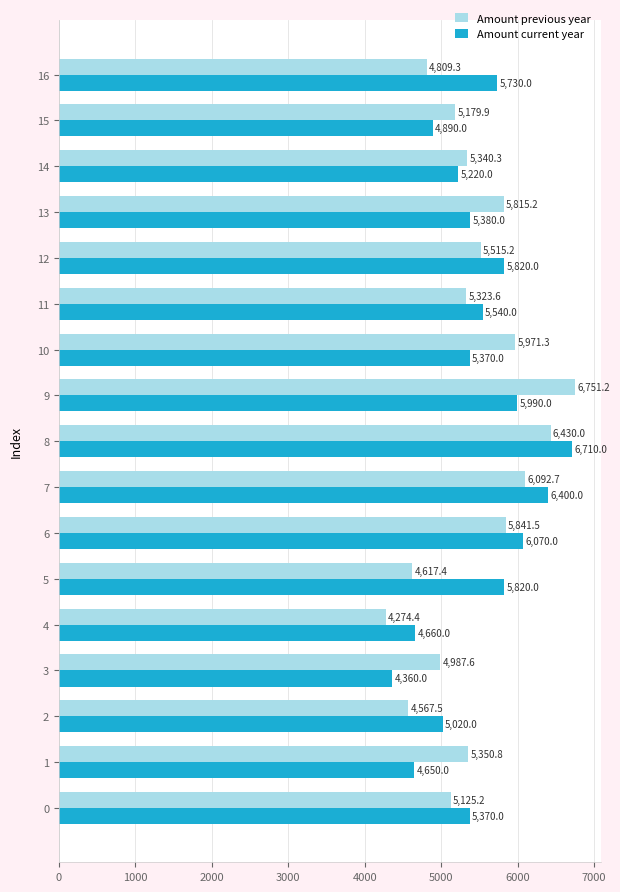

What is the sum of all Amount current year values?

93000.0